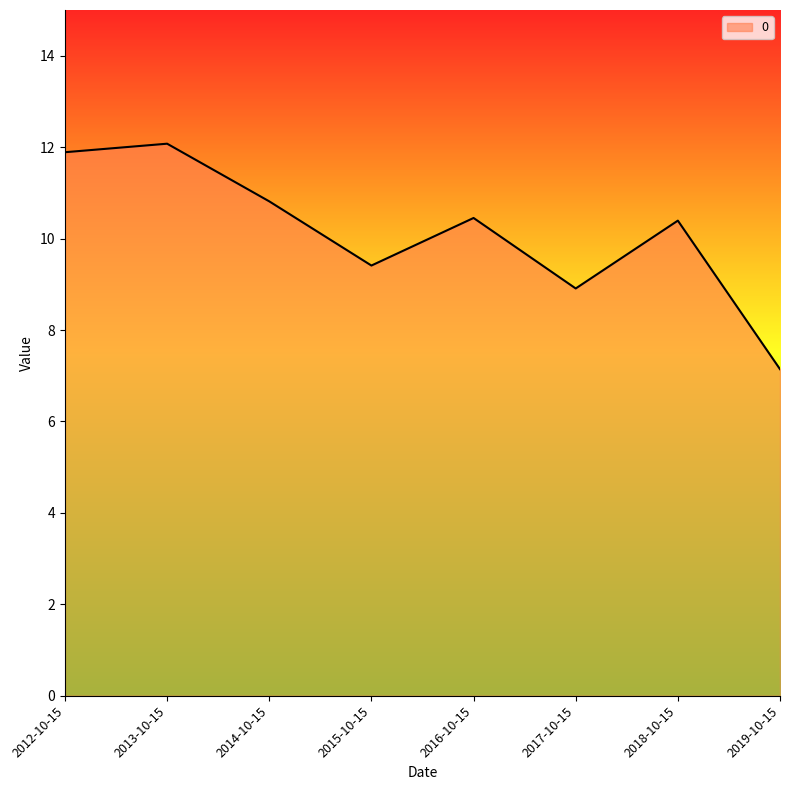

What position from the right is 2013-10-15?

7